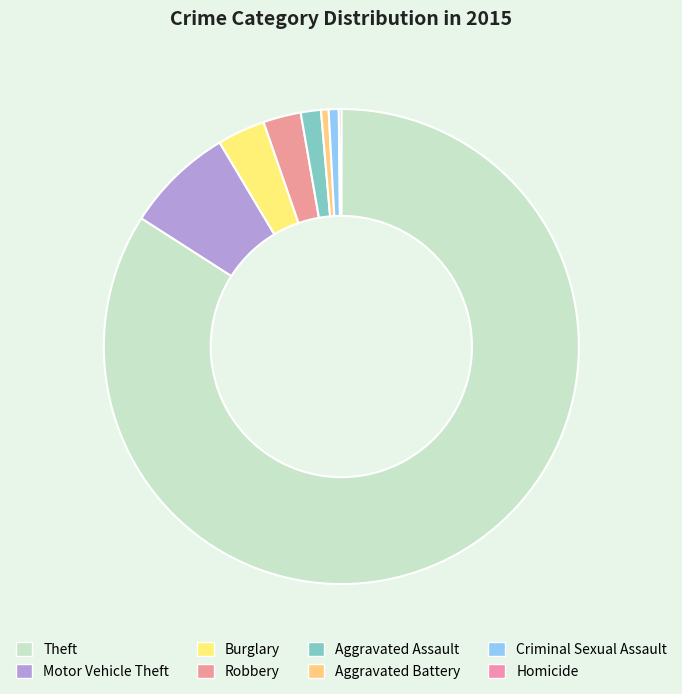

The Aggravated Battery slice represents 1% of the pie. True or false?

True